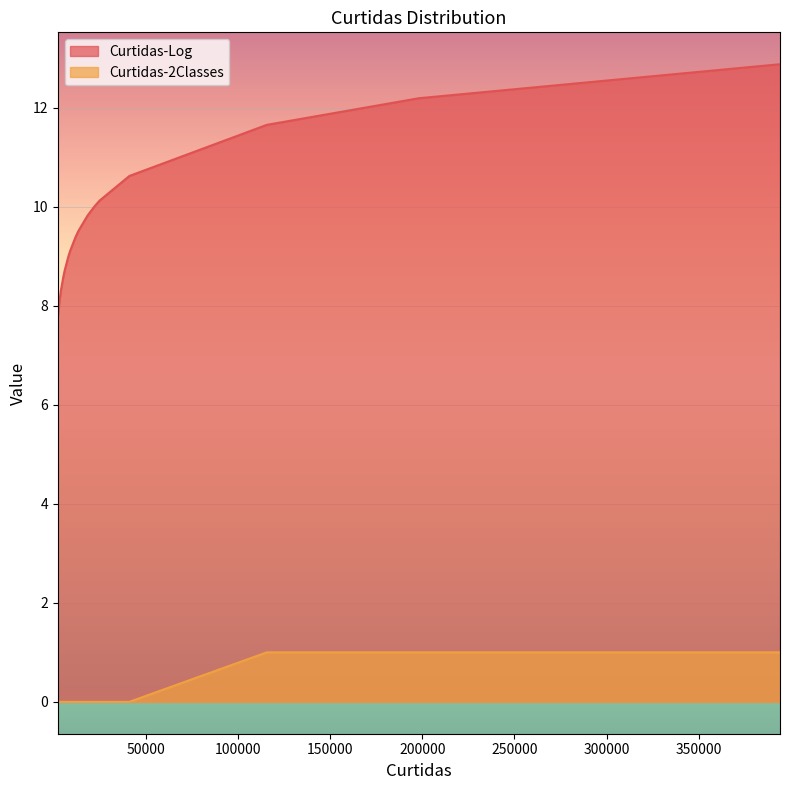

True or false: Curtidas-Log and Curtidas-2Classes intersect in this chart.

False